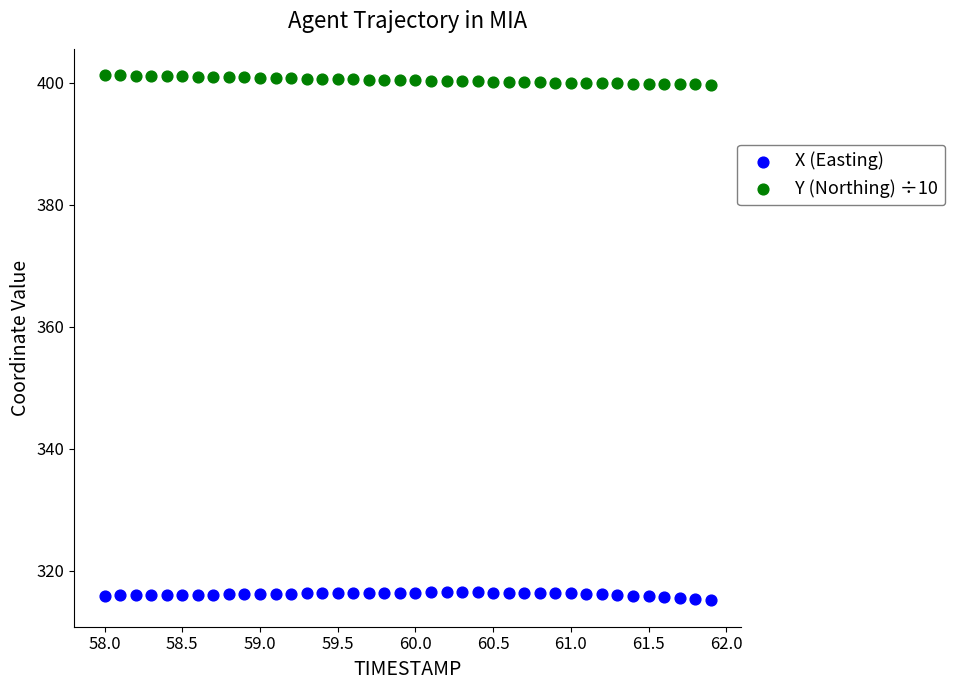

Which series reaches the maximum Y coordinate?

Y (Northing) ÷10